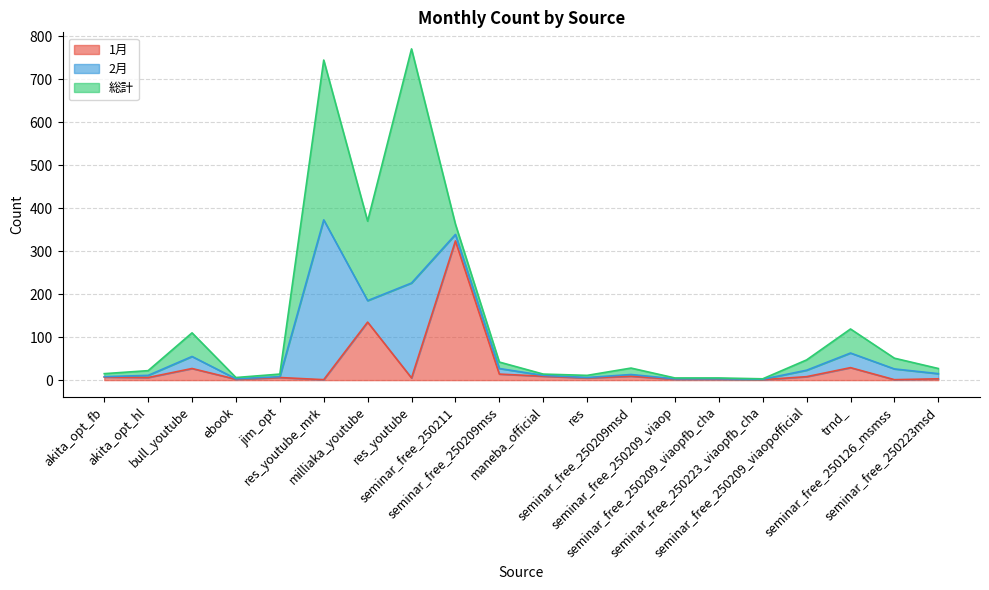

What is the average value of the 2月 series?

40